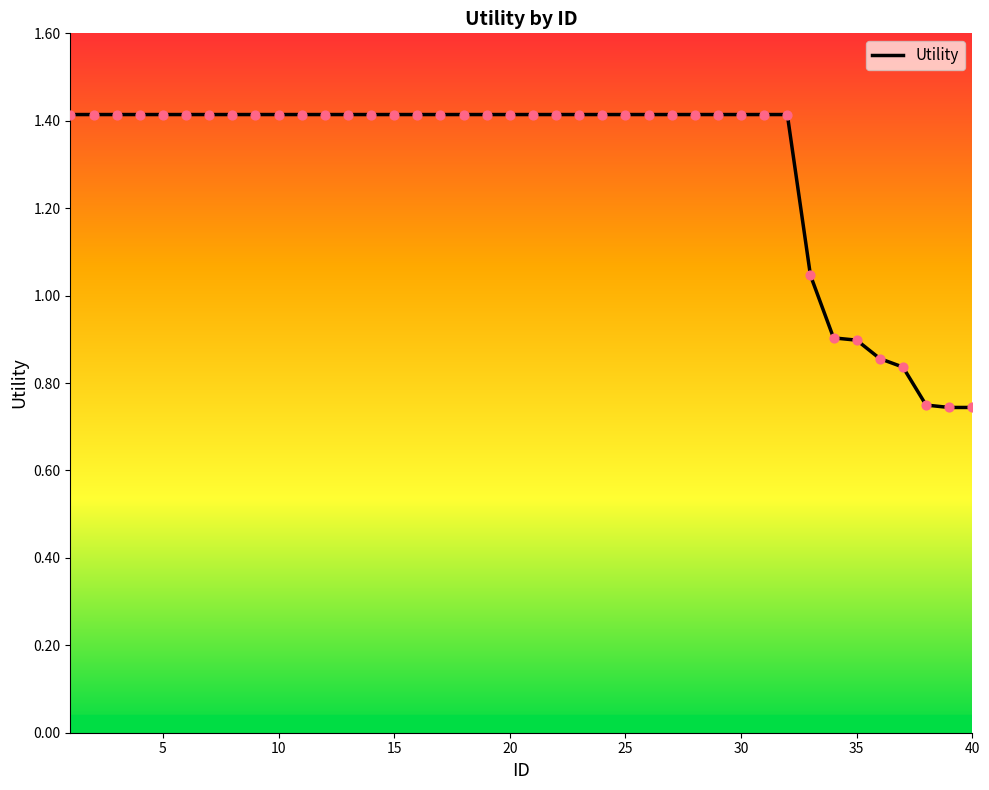

What is the greatest value displayed?

1.4